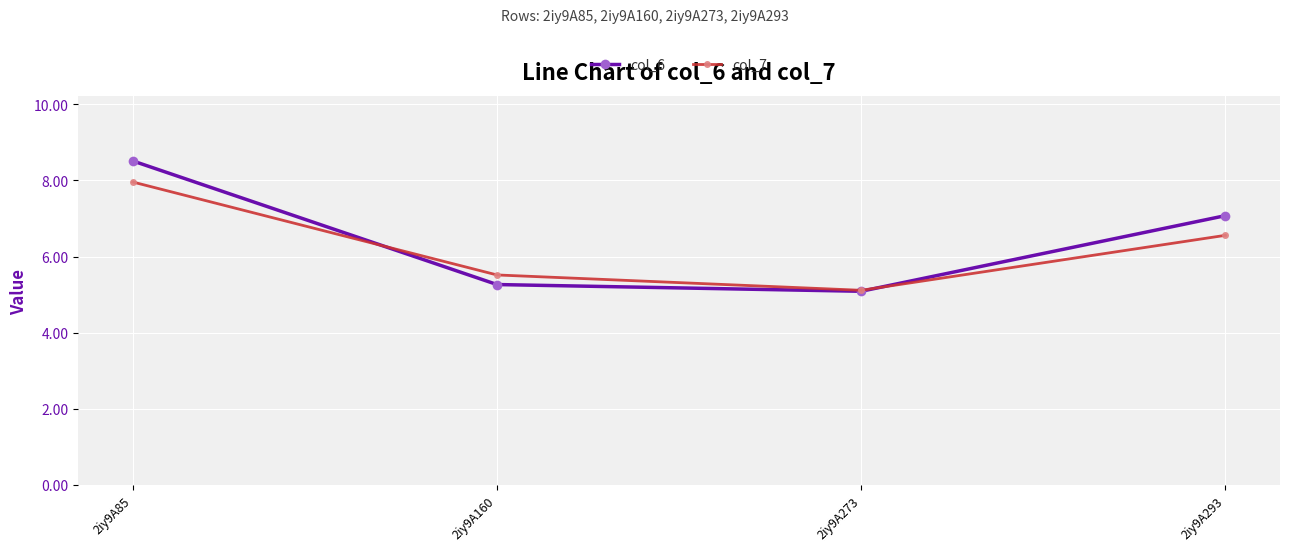

List the series in order of their overall mean, highest first.

col_6, col_7